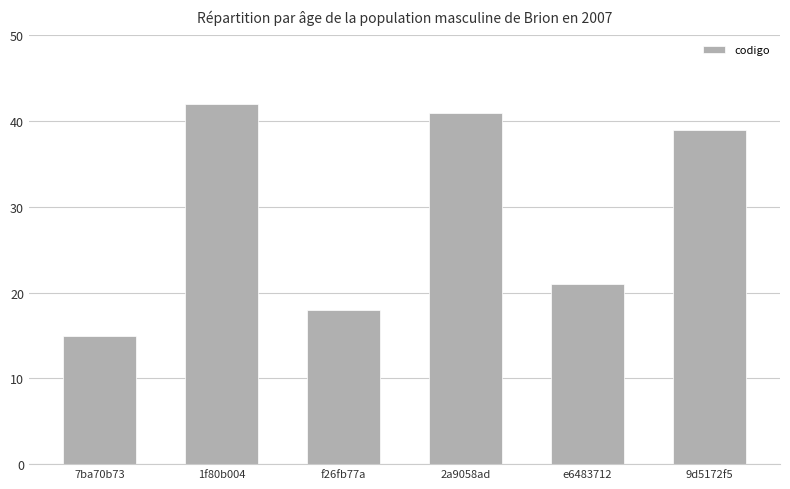

Does the chart contain stacked bars?

No